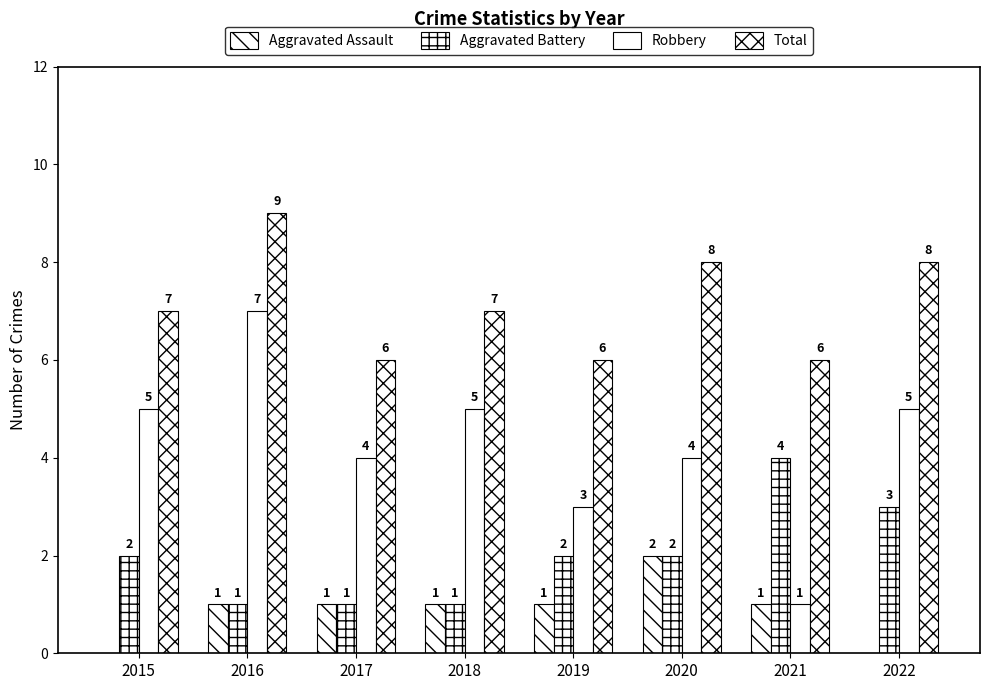

How many Aggravated Battery values are between 1 and 3?

7